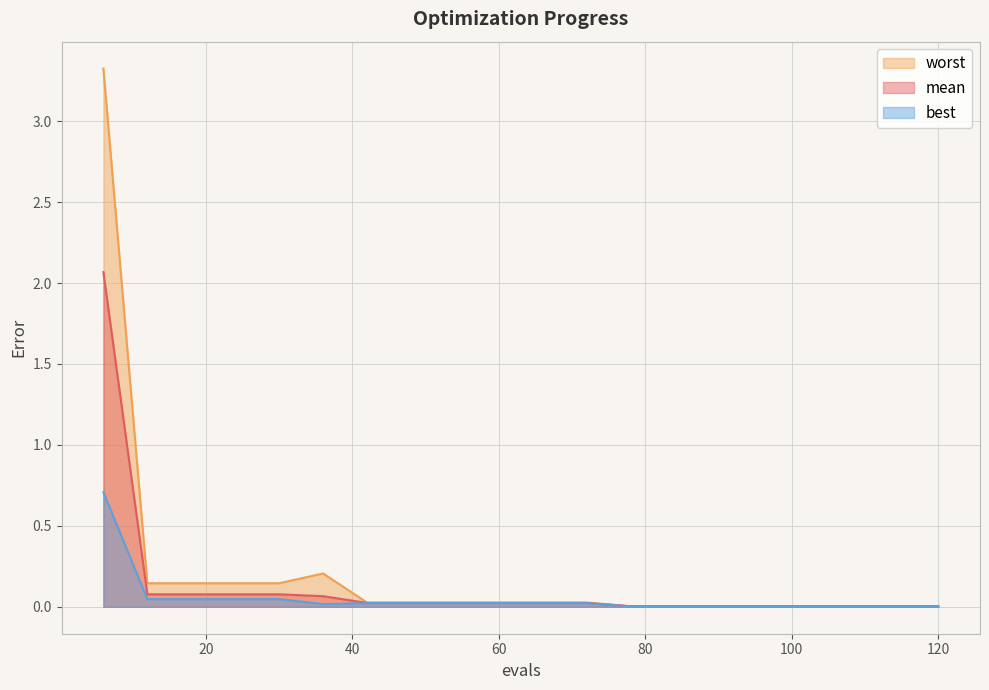

Does the chart display data point markers on the line(s)?

No